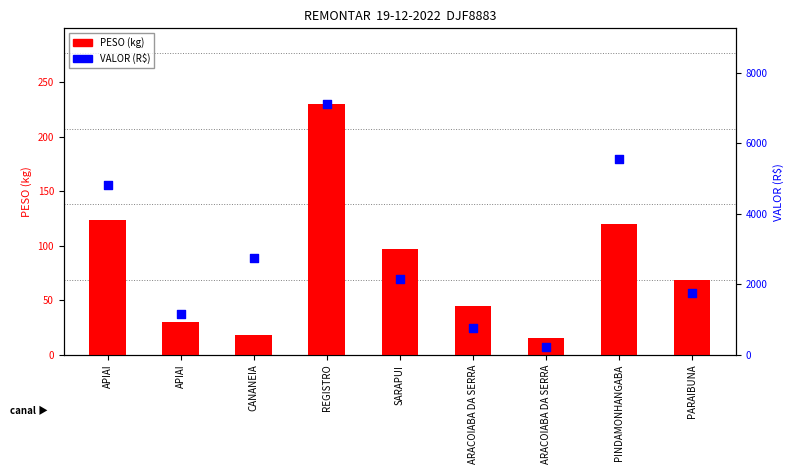

At how many categories does at least one series exceed 738?

8